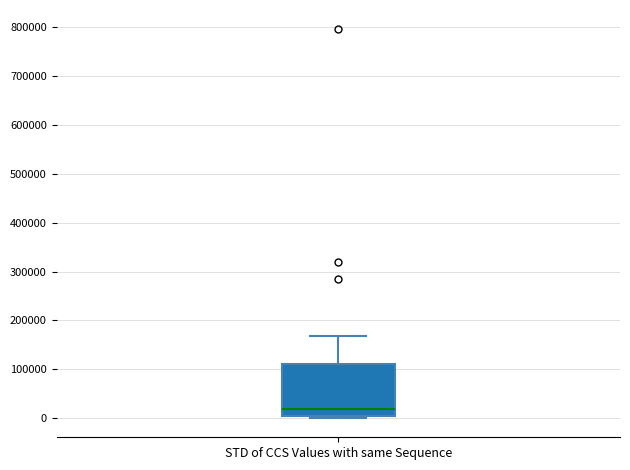

Read this box plot against the y-axis: the position of the median line, the range covered by the box, and the ends of both whiskers. The values are not printed on the chart, so give them approximately, as read against the axis.

median 20000, box 0 to 110000, whiskers 0 (just below the box's lower edge) to 170000